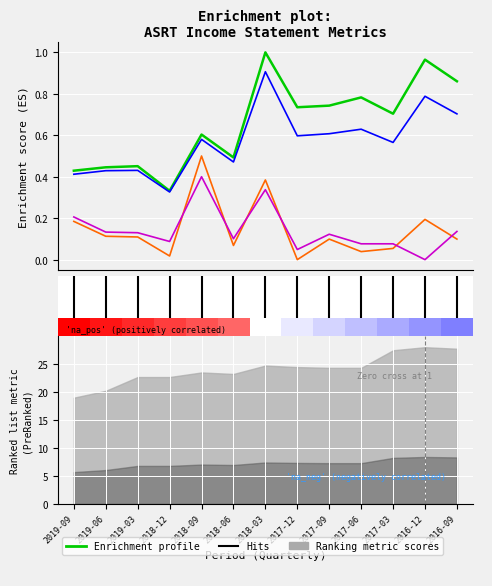

At which category does Gross Profit reach its first local valley?

2018-12